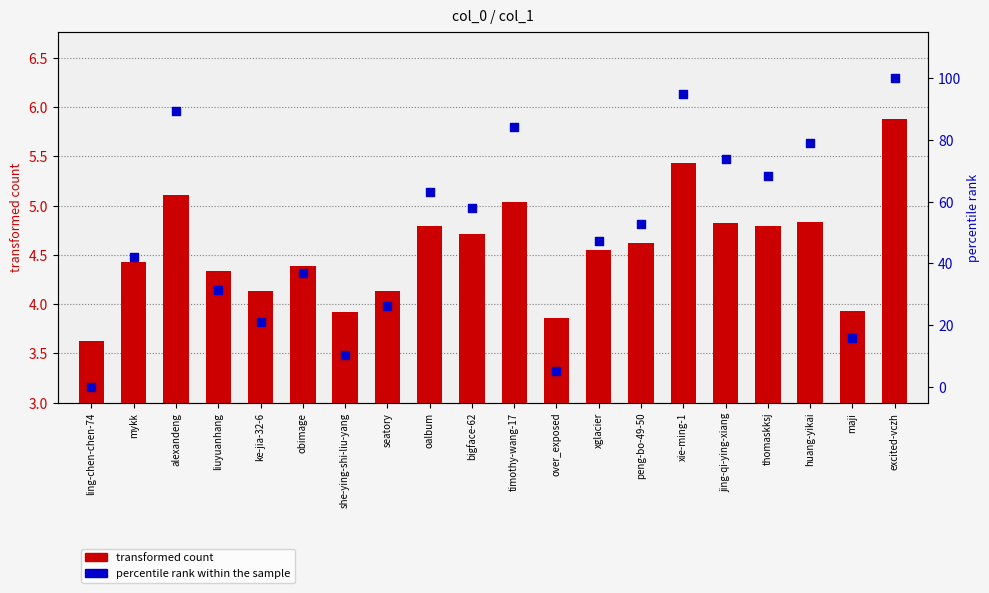

What is the total value across all series at excited-vczh?

105.9